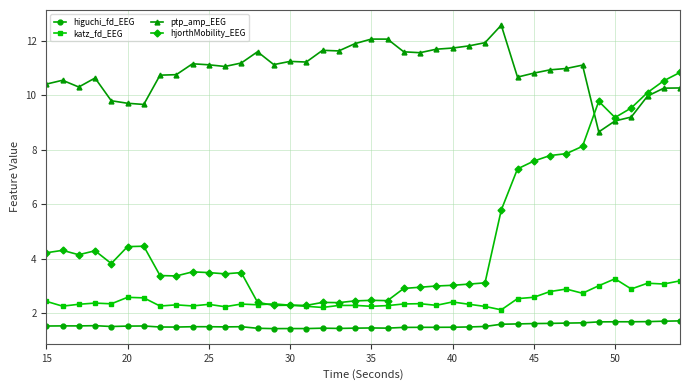

How many higuchi_fd_EEG values are between 1 and 2?

40